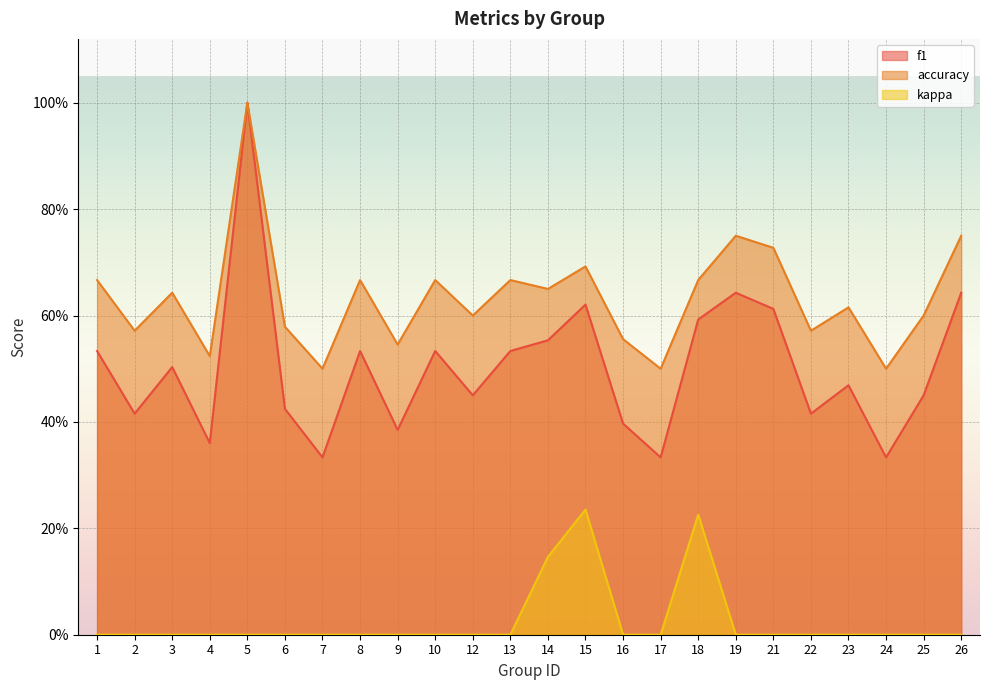

What are all the series names shown in the legend?

f1, accuracy, kappa